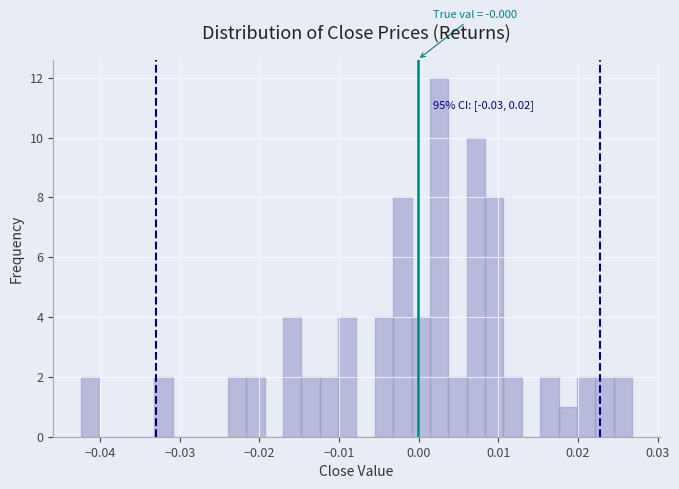

Read against the x-axis, roughly where is the centre of the tallest bar?

0.003